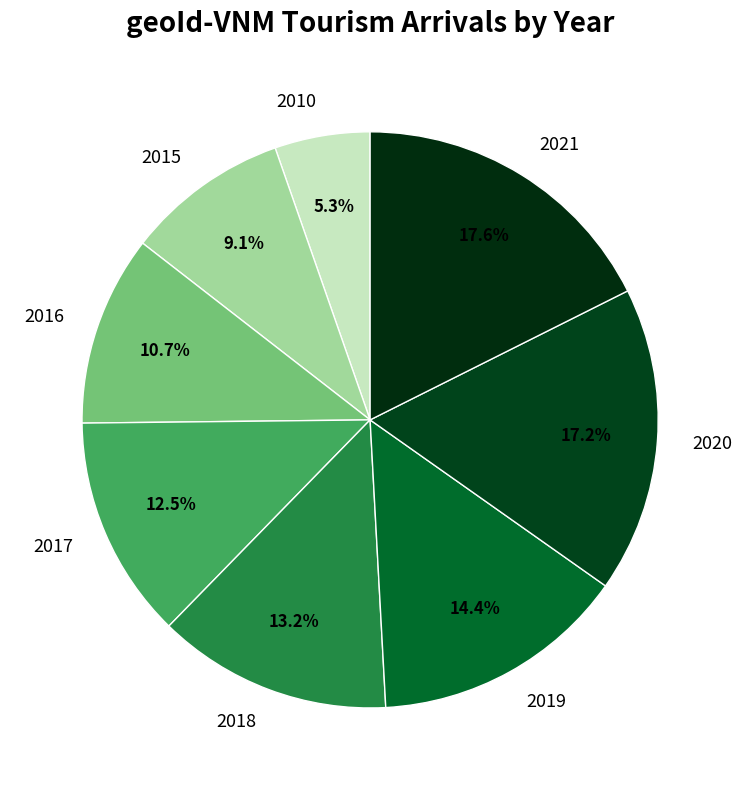

To the nearest percent, what percentage of the pie is 2019?

14%